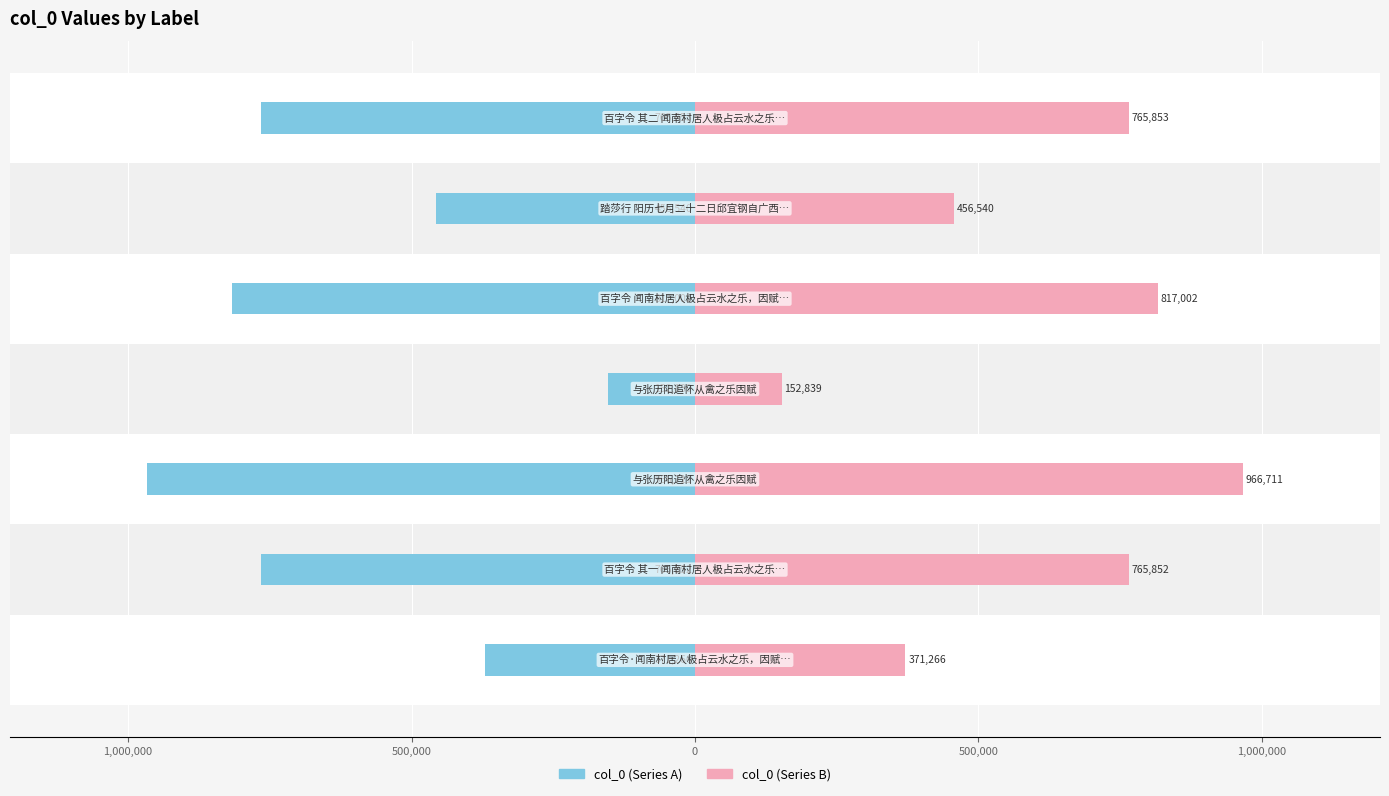

Which series changed the most between 500,000 and 1,500,000?

col_0 (left)